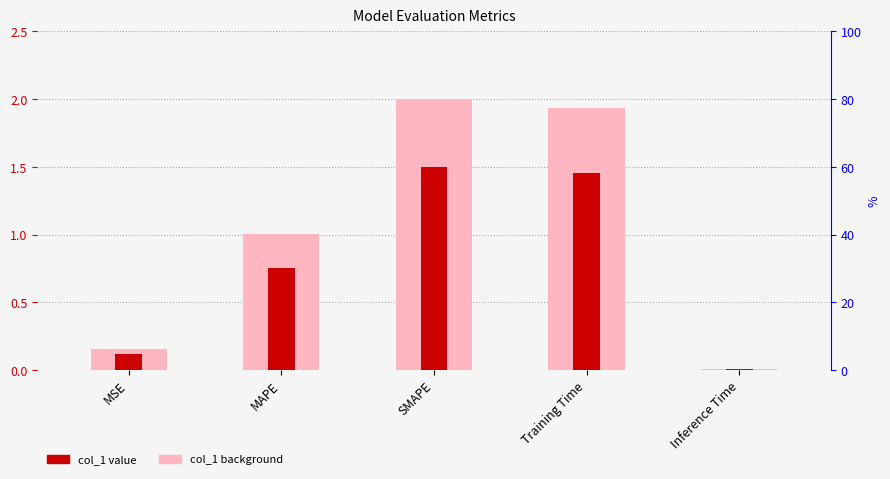

Which label corresponds to the smallest value in the chart?

Inference Time